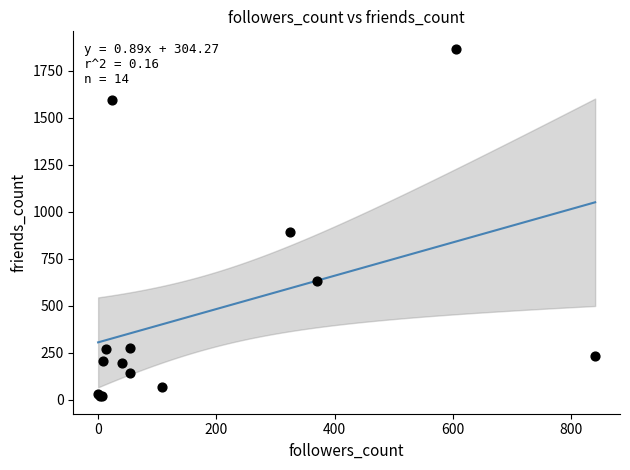

What Y value in the scatter plot is closest to 942?

892